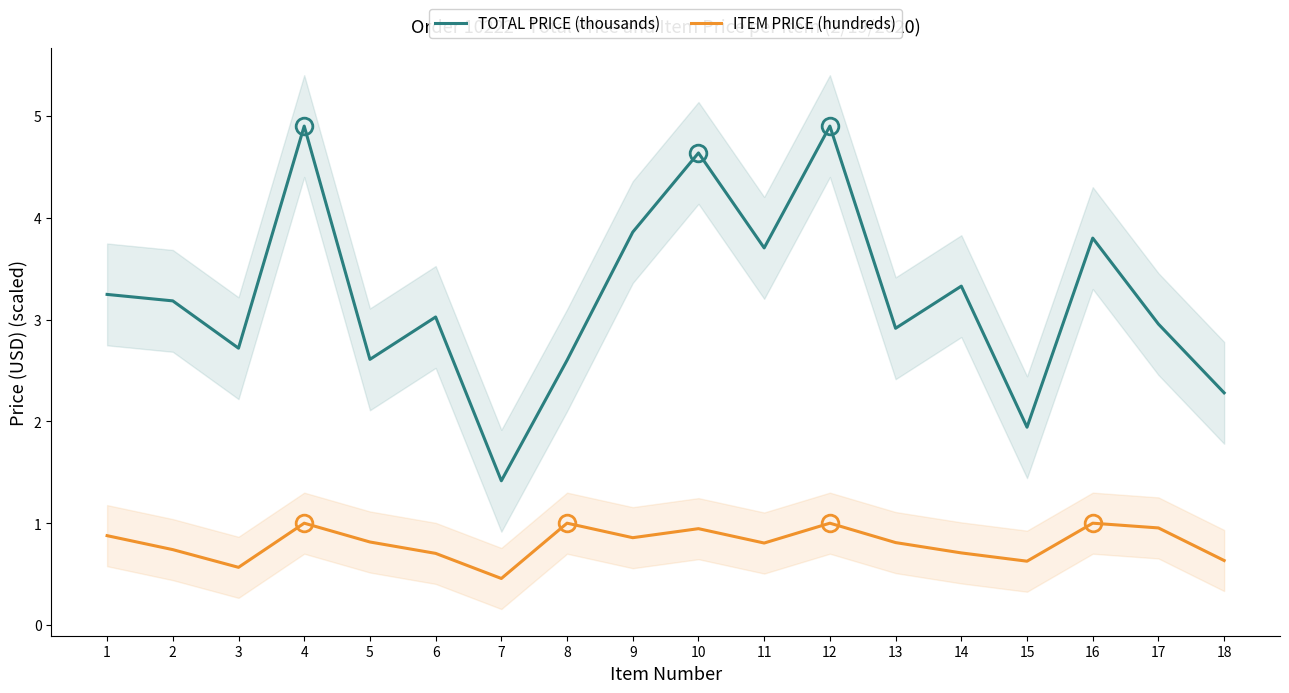

What is the highest value of the TOTAL PRICE (thousands) series?

4.9